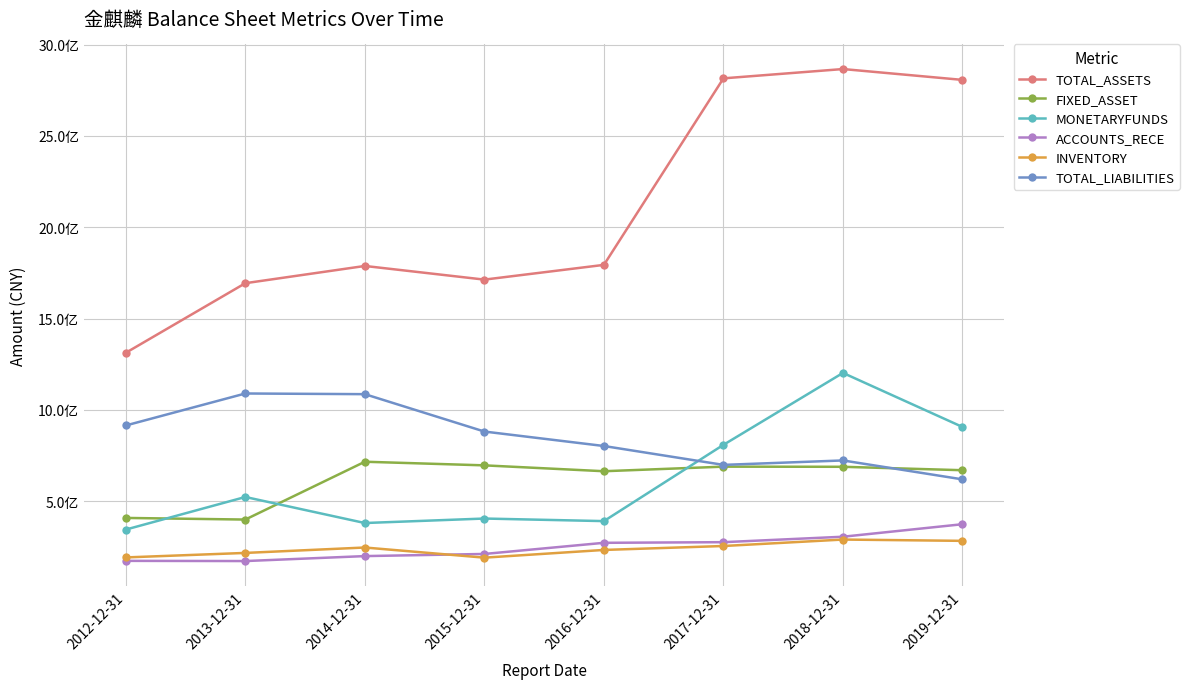

Is this an area chart (filled region under the line)?

No